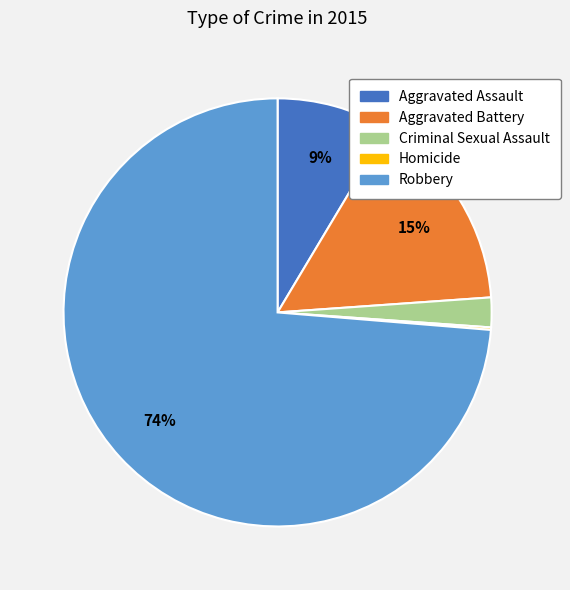

Which slice represents more than half of the pie?

Robbery